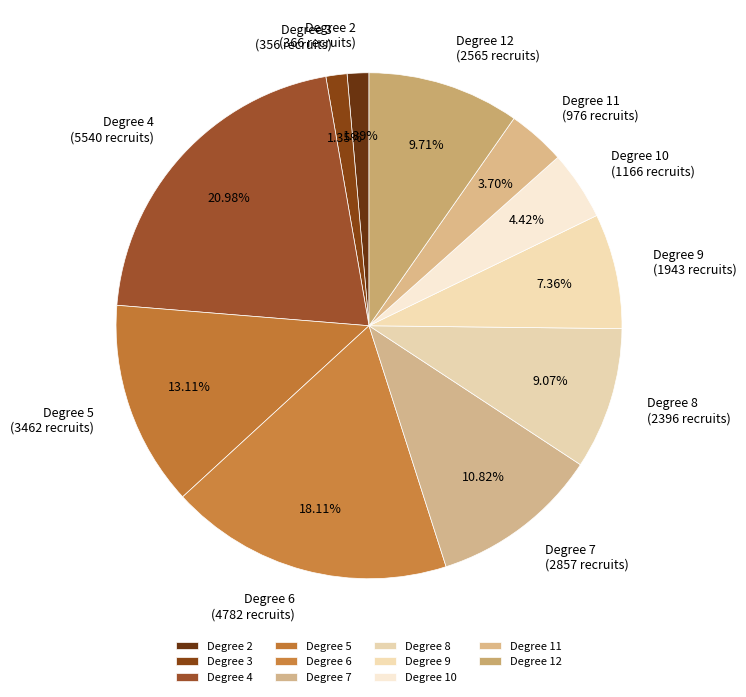

Does Degree 12 represent more than half of the total?

No